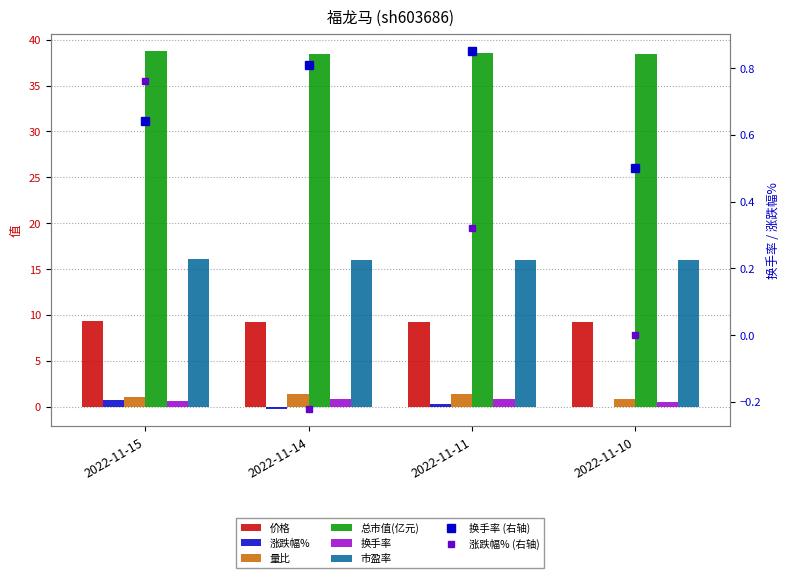

How many groups of bars are there?

4